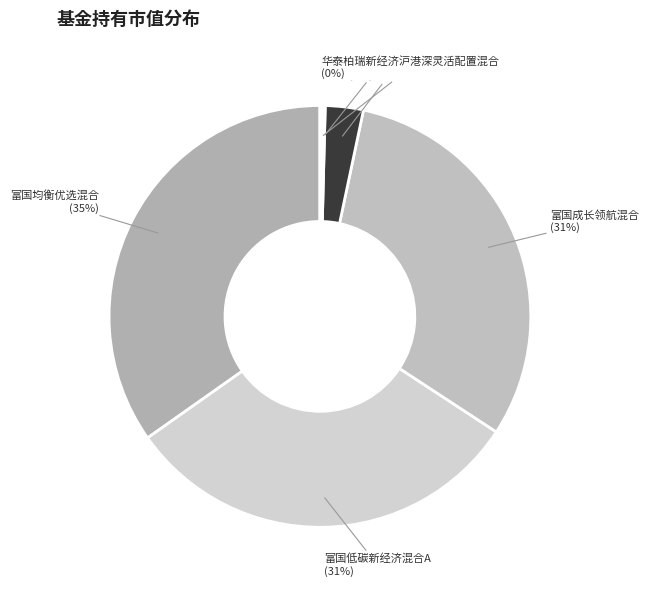

The 富国成长领航混合 slice represents 31% of the pie. True or false?

True